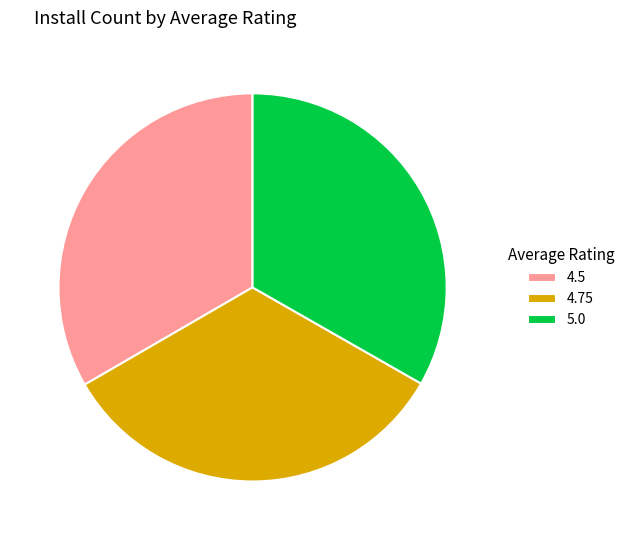

Do 4.75 and 5.0 together represent more than half of the pie?

Yes